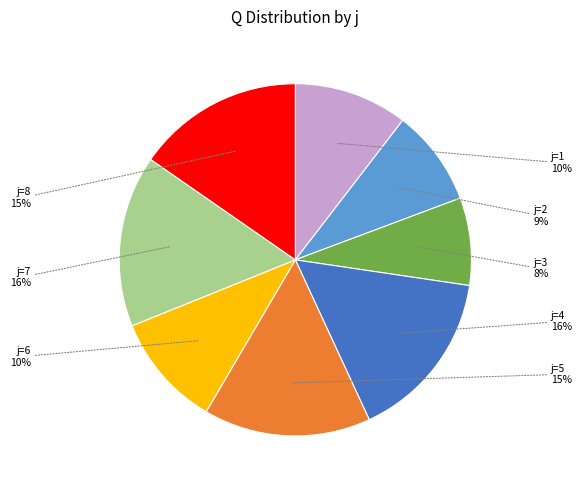

To the nearest percent, what is the difference between the j=3 and j=7 slice percentages?

8%